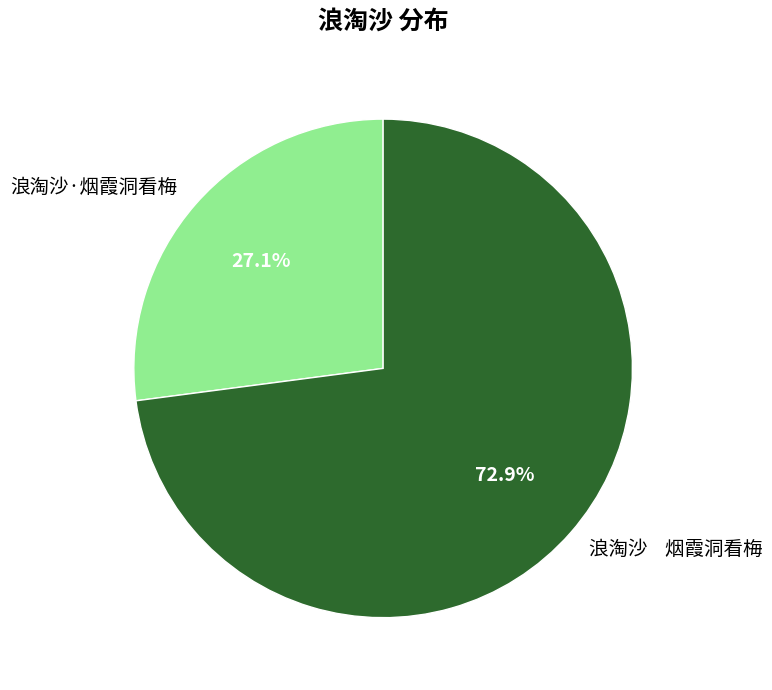

Is the sum of 浪淘沙 烟霞洞看梅 and 浪淘沙·烟霞洞看梅 greater than half?

Yes